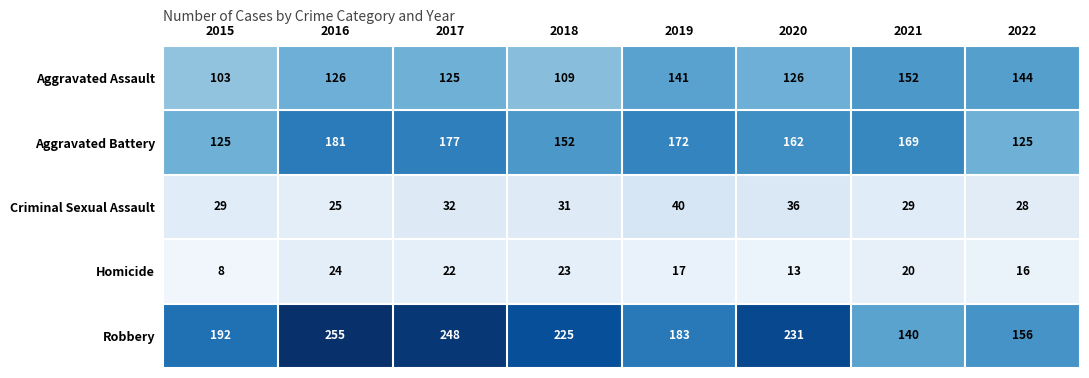

What is the sum of the Robbery values at 2022 and 2021?

296